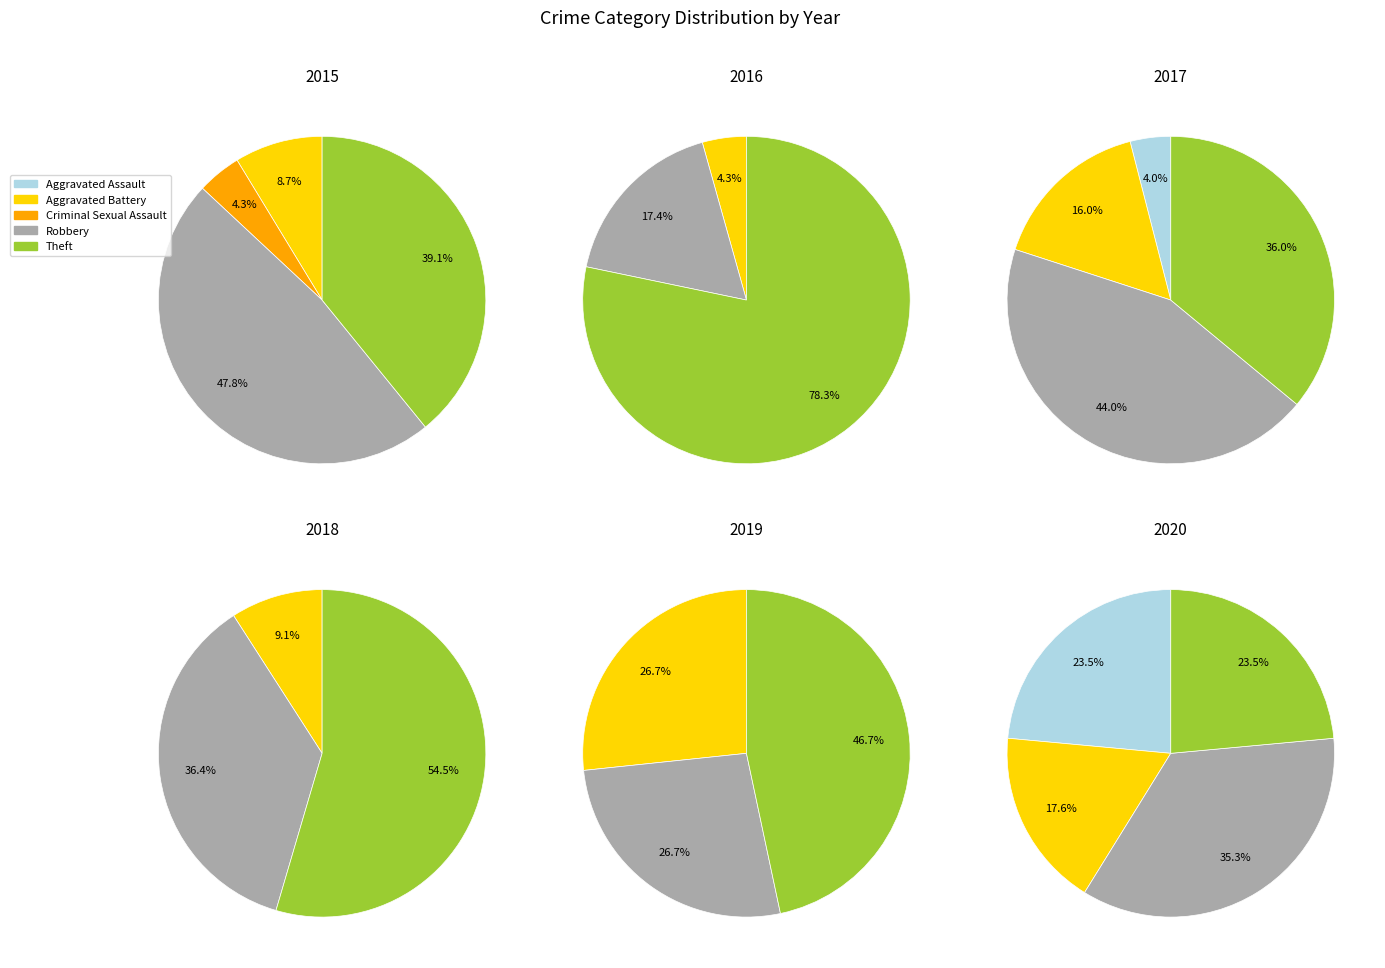

What is the total percentage of Theft and Criminal Sexual Assault?

43.5%